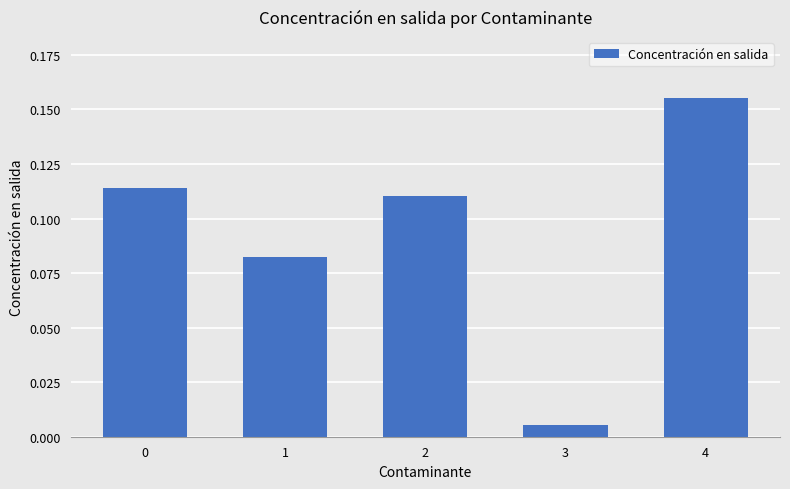

How many bars are there in total?

5